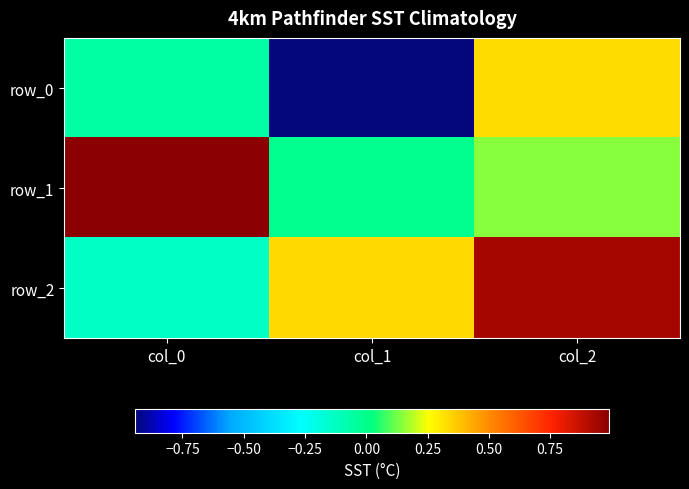

Which series has the largest range (max minus min)?

row_0